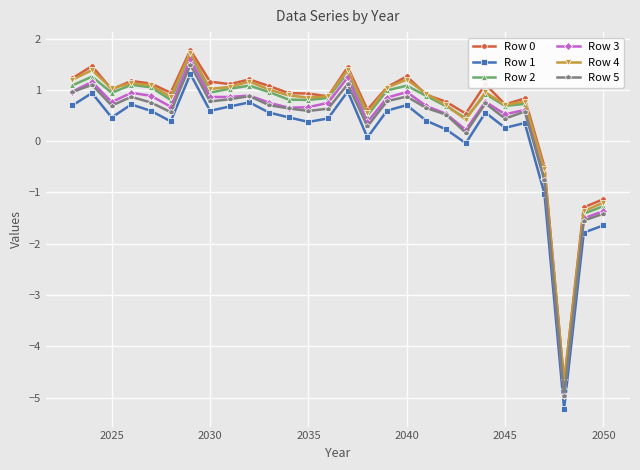

Which series has the largest range (max minus min)?

Row 3